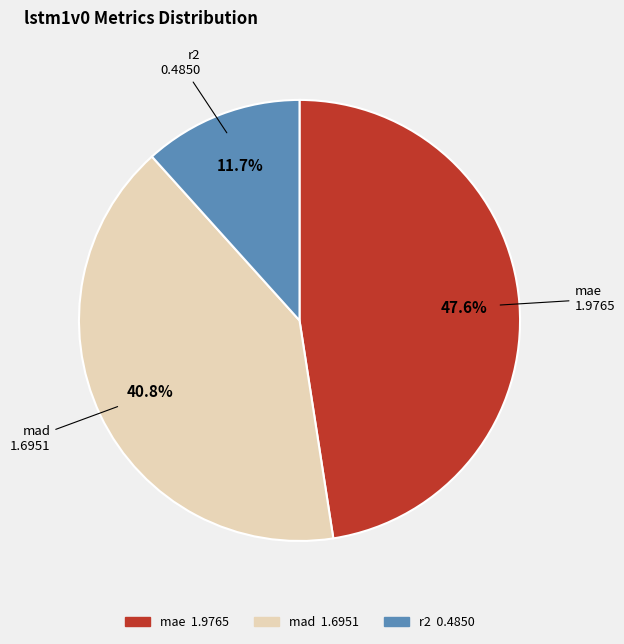

To the nearest percent, what percentage of the pie is mad?

41%